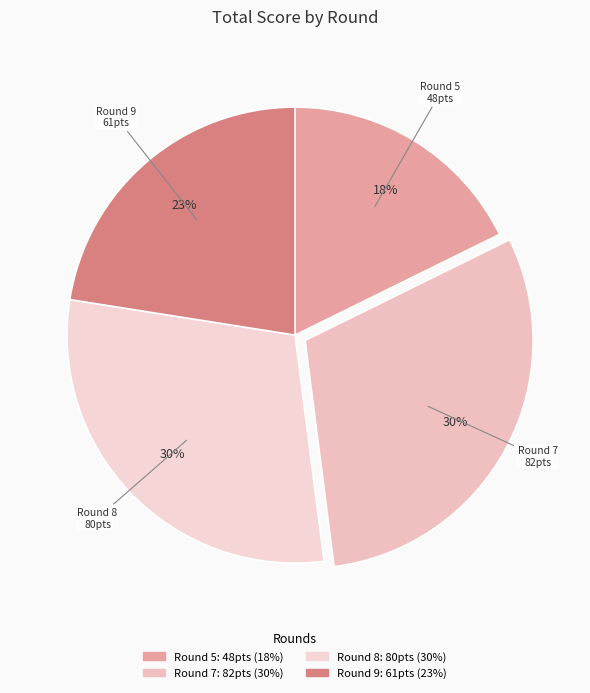

Do Round 7 and Round 8 together represent more than half of the pie?

Yes